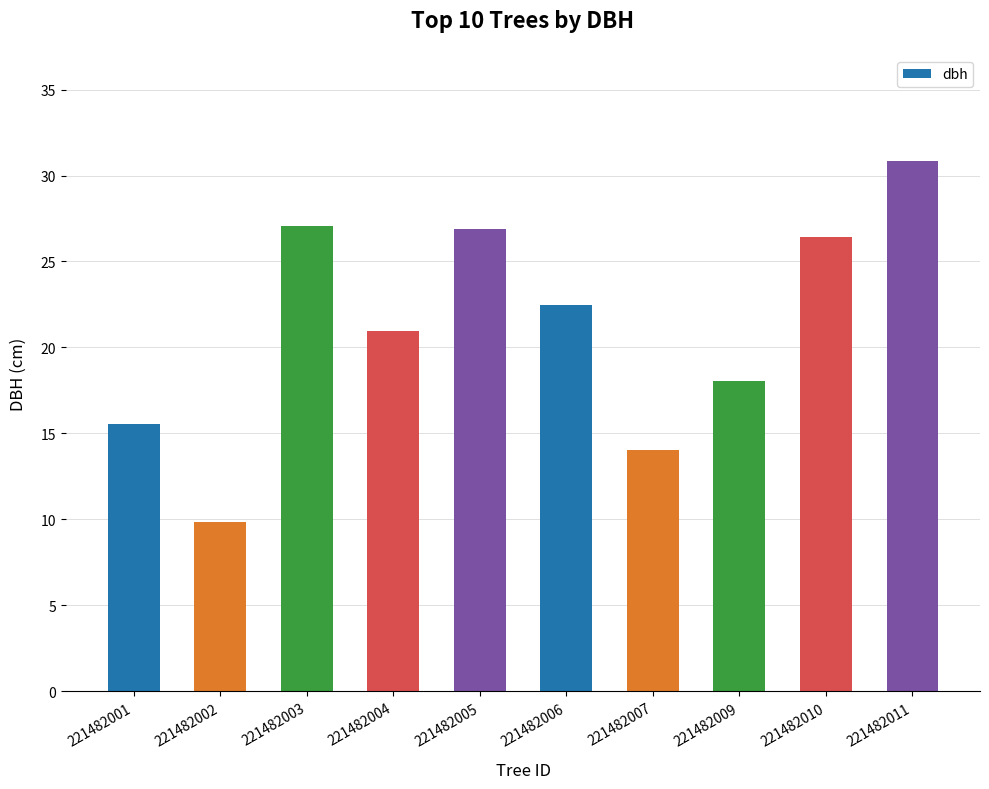

What is the maximum value shown in the chart?

30.9